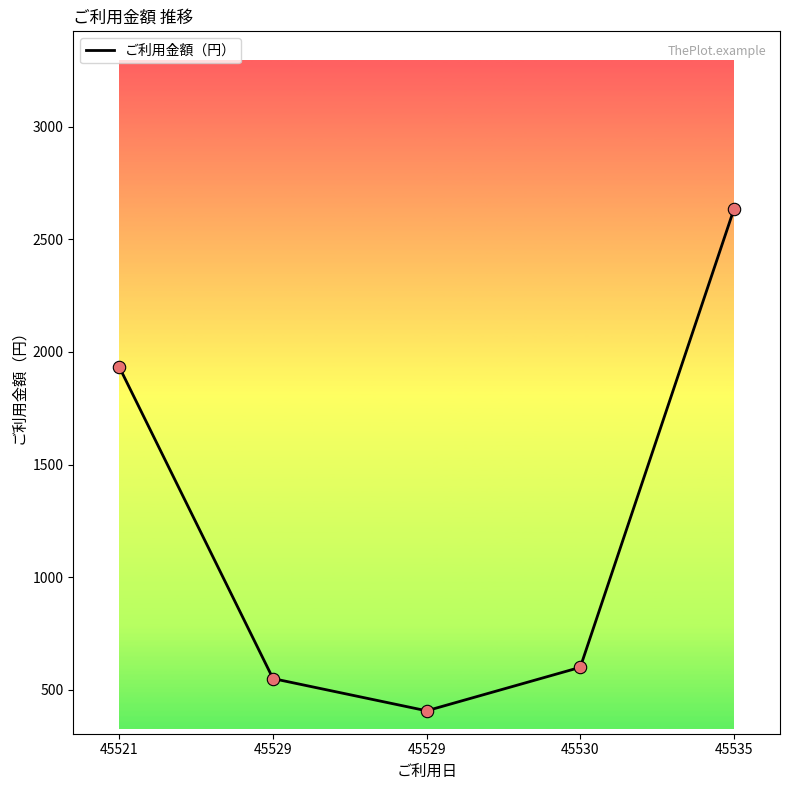

Between 45521 and 45529, which is larger?

45521